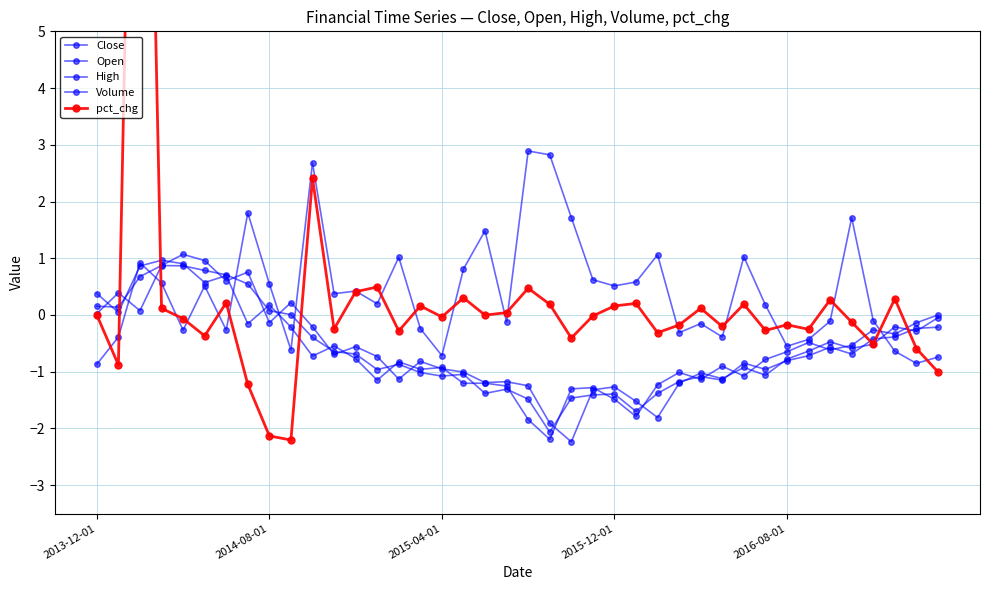

What is the average value of the pct_chg series?

0.3